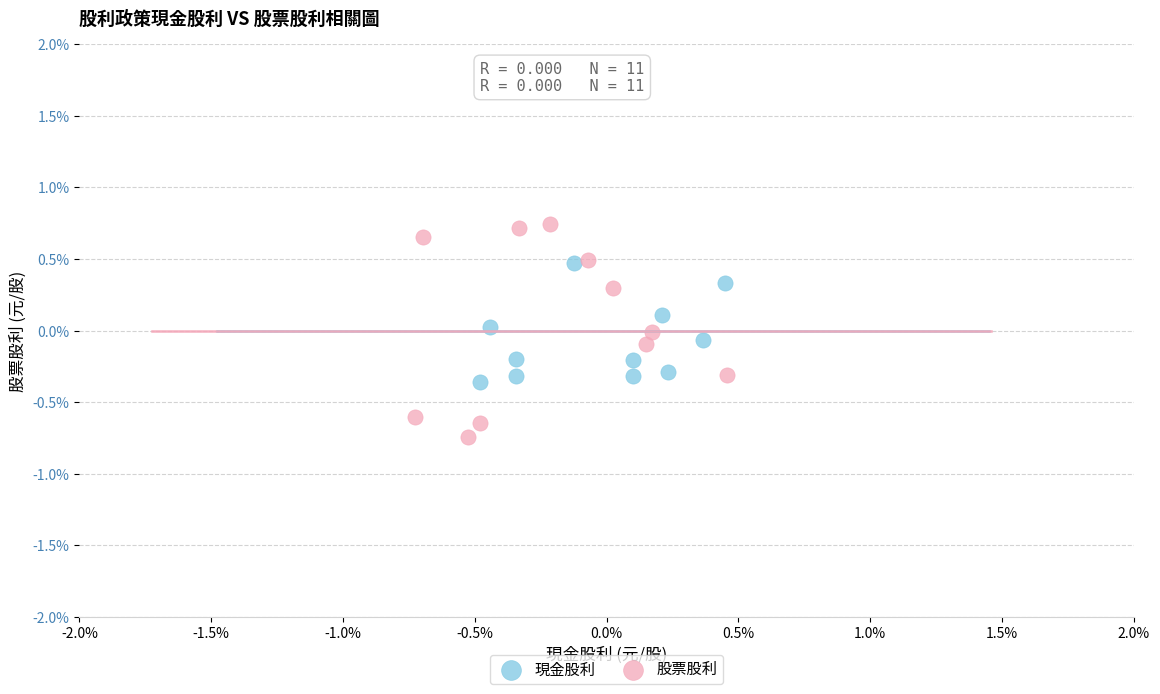

What are all the series names shown in the legend?

現金股利, 股票股利